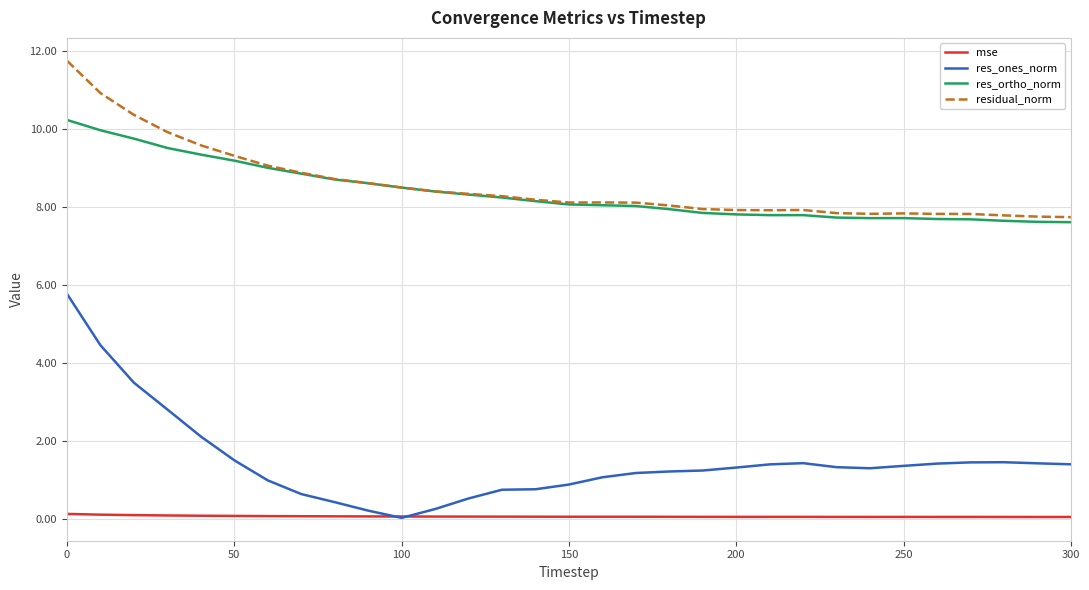

True or false: mse and residual_norm cross at least once.

False